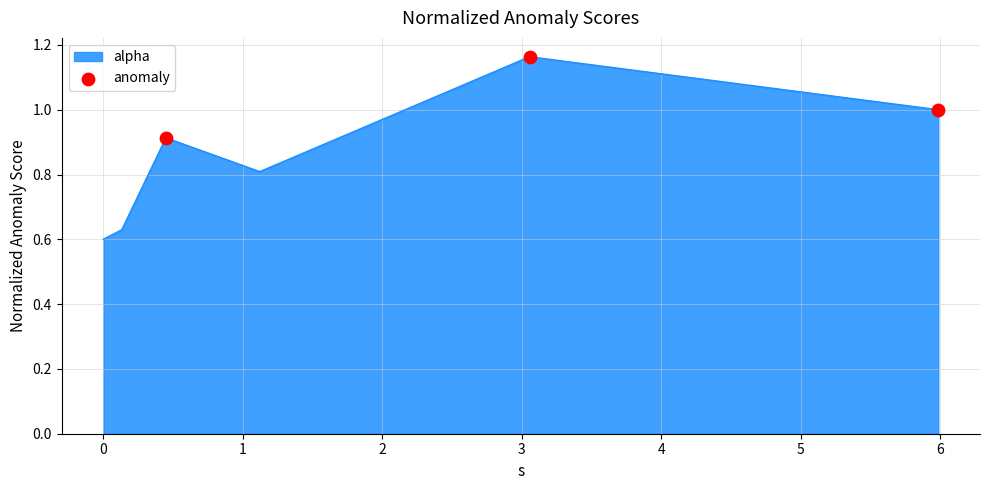

How many interior local peaks (higher than both neighbors) does the data have?

2